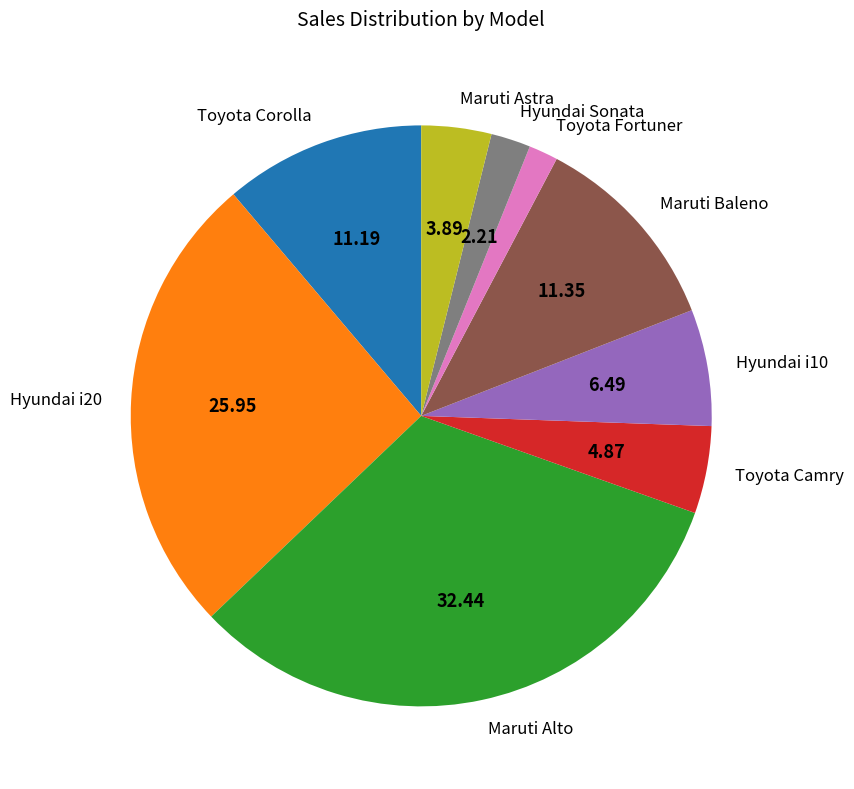

Is the sum of Maruti Astra and Toyota Fortuner greater than half?

No